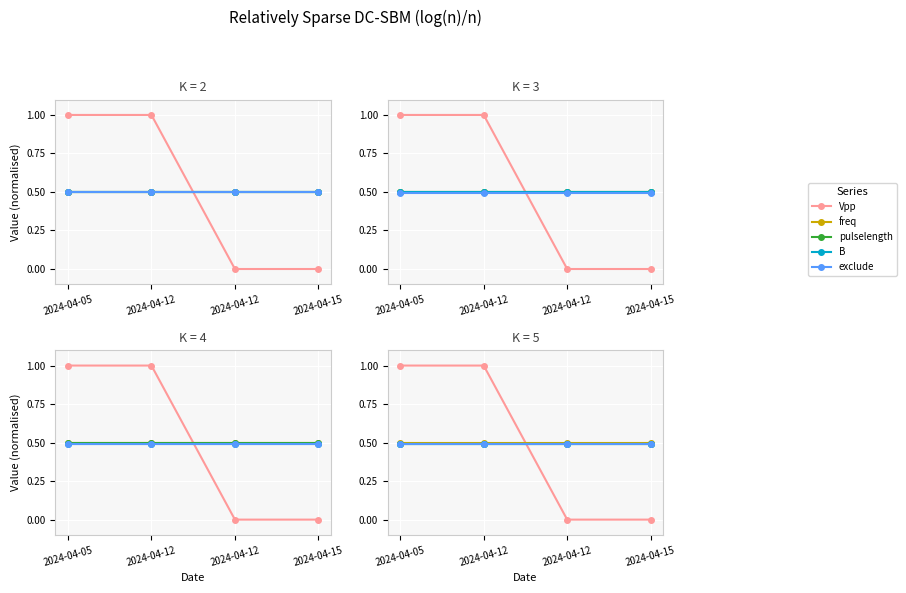

Which series changed the most between 2024-04-12 and 2024-04-12?

Vpp